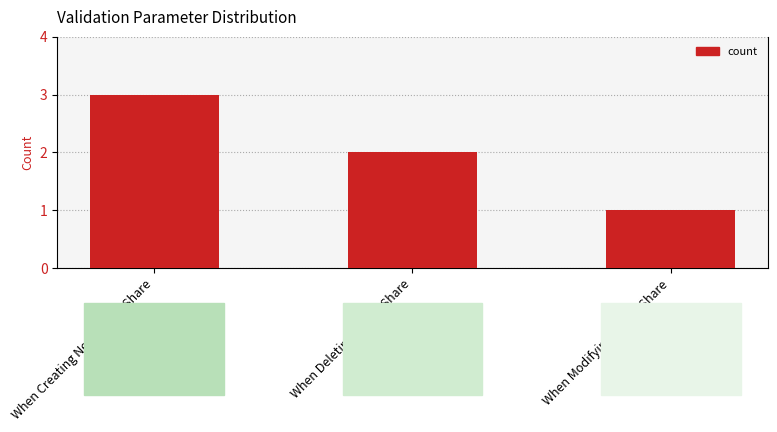

What is the greatest value displayed?

3